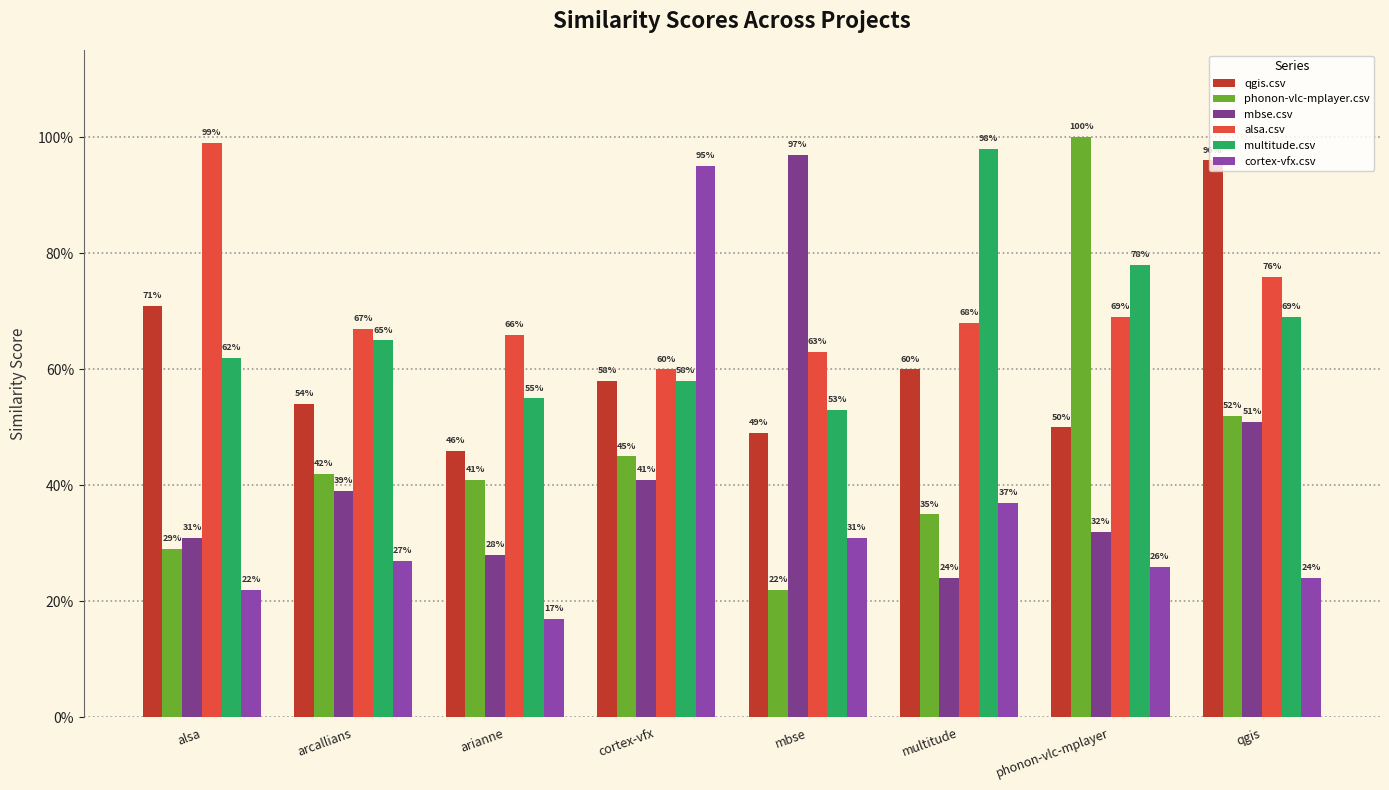

Which series has the largest range (max minus min)?

phonon-vlc-mplayer.csv